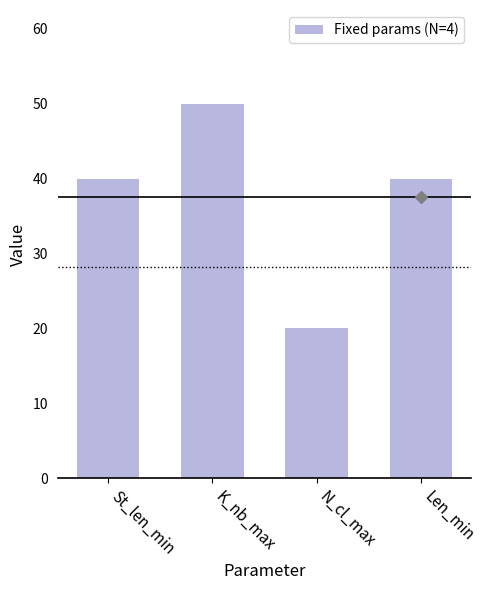

What is the greatest value displayed?

50